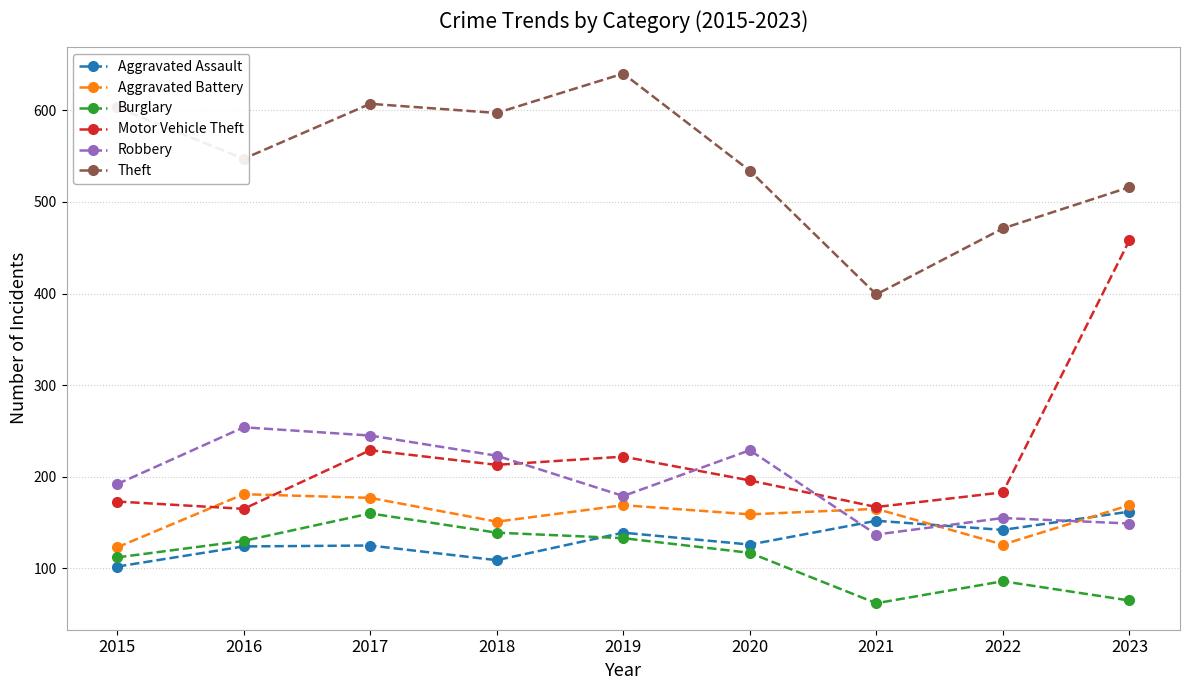

True or false: Aggravated Battery and Burglary cross at least once.

False